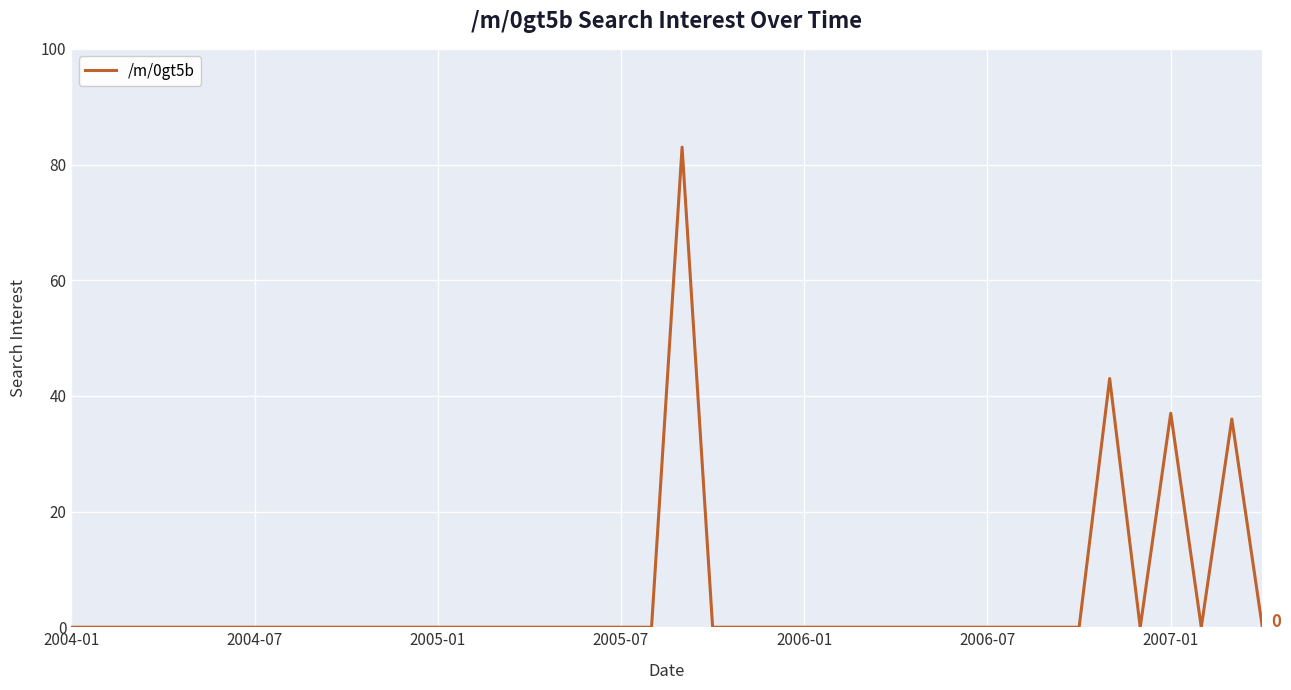

Does the chart display data point markers on the line(s)?

No